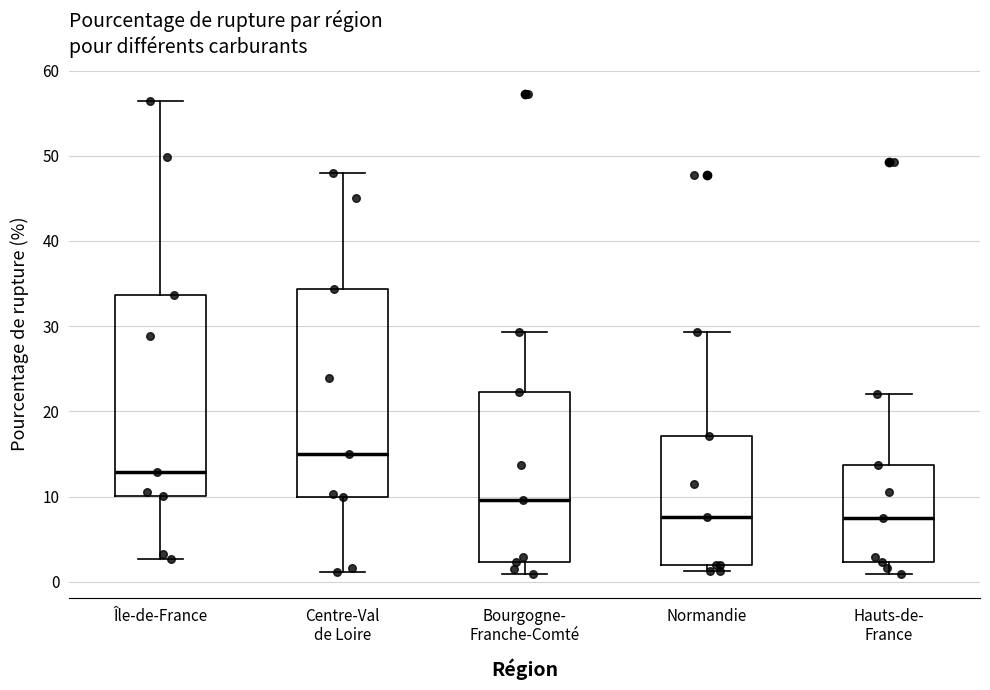

Reading left to right, transcribe this box plot: for each box, give where its median line is, the range the box spans, and where its two whiskers end, as read against the y-axis. The values are not printed on the chart, so give them approximately, as read against the axis.

Île-de-France: median 13, box 10 to 34, whiskers 3 to 56
Centre-Val de Loire: median 15, box 10 to 34, whiskers 1 to 48
Bourgogne- Franche-Comté: median 10, box 2 to 22, whiskers 1 to 29
Normandie: median 8, box 2 to 17, whiskers 1 to 29
Hauts-de- France: median 7, box 2 to 14, whiskers 1 to 22